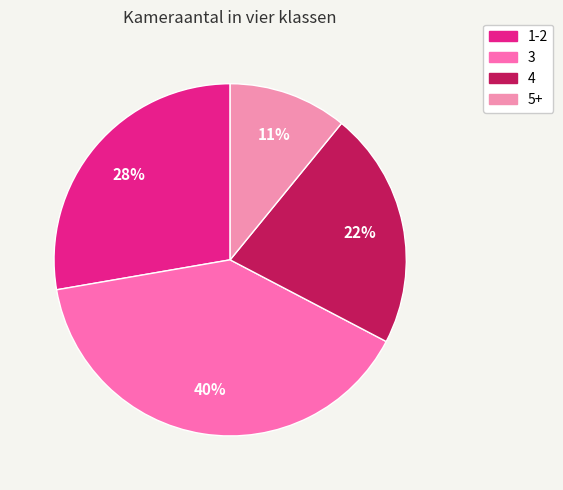

The 4 slice represents 22% of the pie. True or false?

True